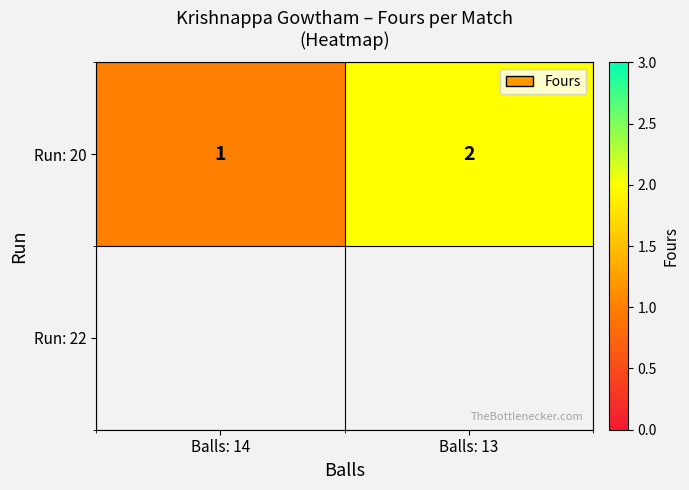

Between Balls: 13 and Balls: 14, which is larger?

Balls: 13